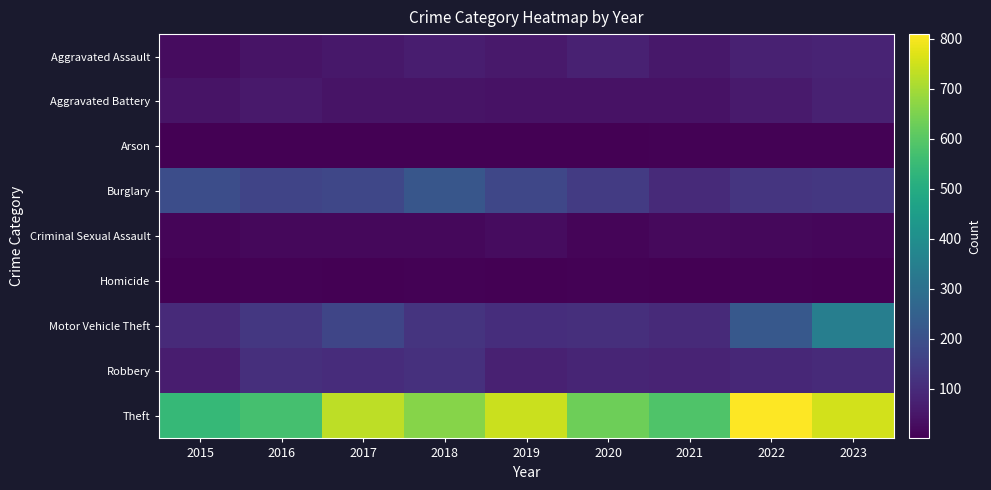

Reading left to right, what are all the values shown in this chart?

Aggravated Assault: 2015=28	2016=45	2017=52	2018=66	2019=57	2020=76	2021=54	2022=76	2023=83
Aggravated Battery: 2015=44	2016=55	2017=44	2018=45	2019=42	2020=41	2021=40	2022=58	2023=74
Arson: 2015=2	2016=3	2017=1	2018=4	2019=2	2020=3	2021=6	2022=7	2023=5
Burglary: 2015=192	2016=166	2017=173	2018=216	2019=173	2020=143	2021=96	2022=126	2023=133
Criminal Sexual Assault: 2015=11	2016=18	2017=18	2018=17	2019=28	2020=11	2021=21	2022=17	2023=16
Homicide: 2015=2	2016=7	2017=1	2018=5	2019=3	2020=6	2021=2	2022=6	2023=4
Motor Vehicle Theft: 2015=98	2016=132	2017=170	2018=124	2019=108	2020=111	2021=96	2022=225	2023=347
Robbery: 2015=66	2016=110	2017=102	2018=113	2019=74	2020=84	2021=81	2022=90	2023=98
Theft: 2015=543	2016=572	2017=728	2018=661	2019=745	2020=632	2021=587	2022=809	2023=754